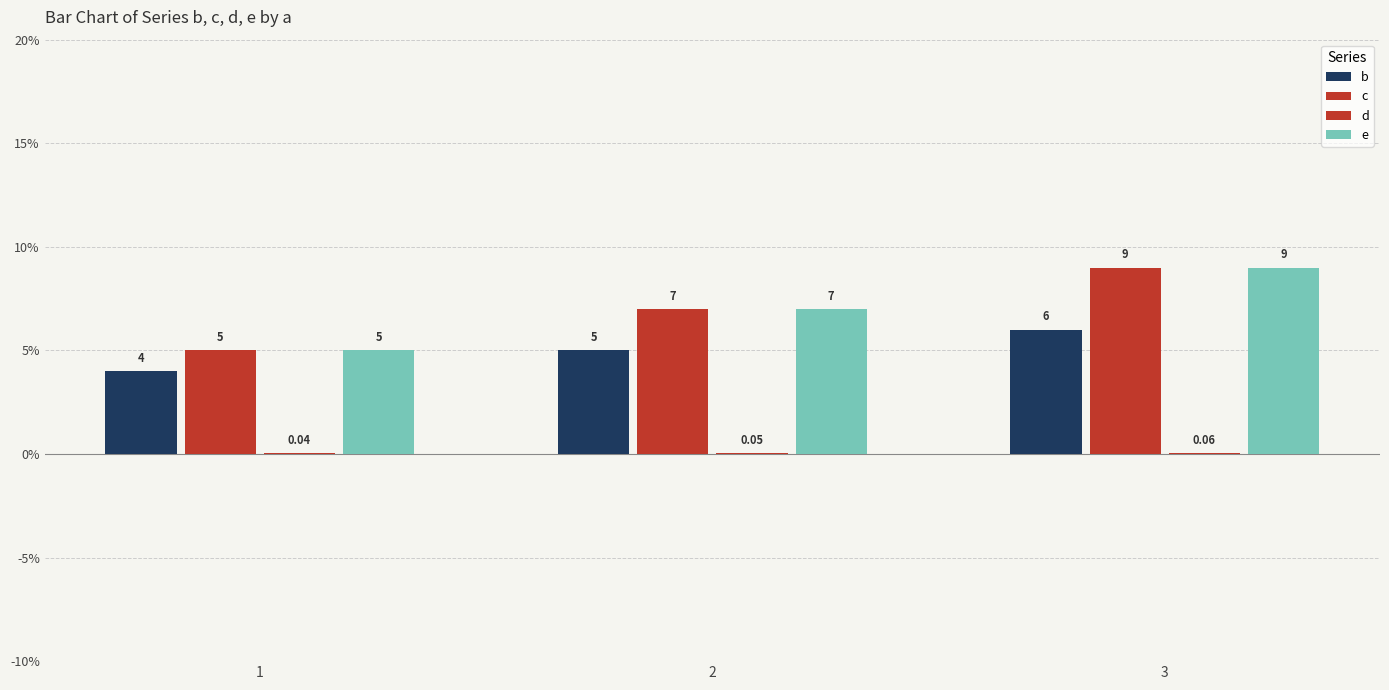

Reading right to left, list all the values displayed in this chart.

b: 3=6.0	2=5.0	1=4.0
c: 3=9.0	2=7.0	1=5.0
d: 3=0.1	2=0.1	1=0.0
e: 3=9.0	2=7.0	1=5.0